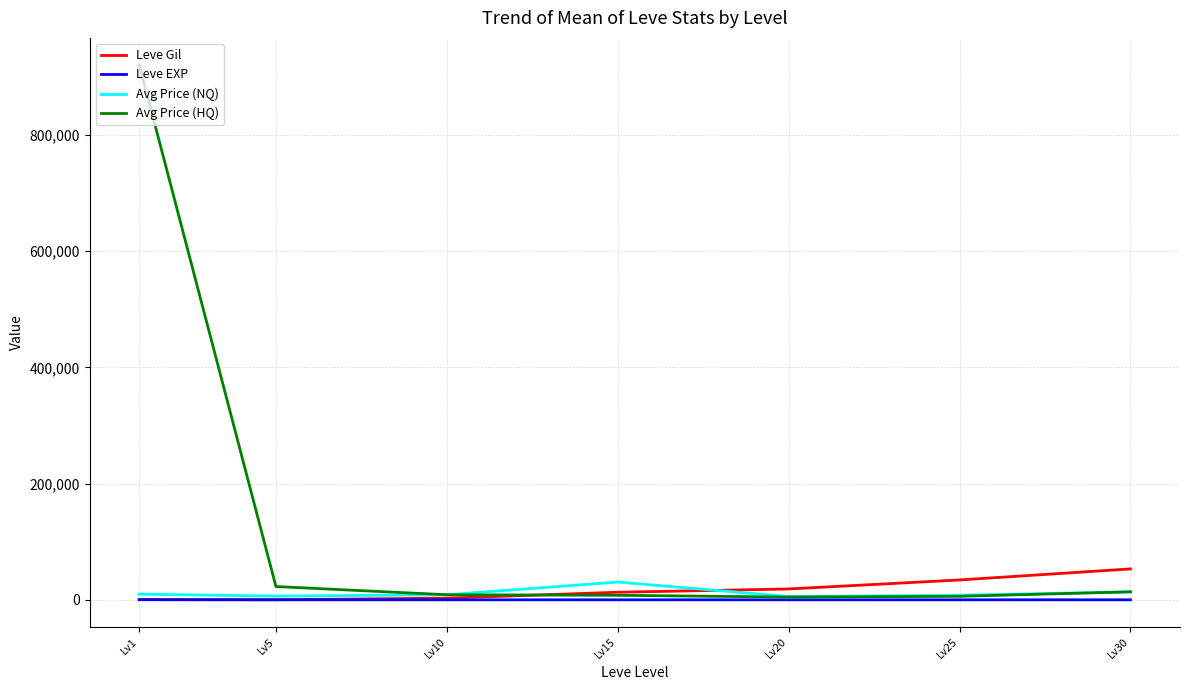

Which label corresponds to the largest value in the chart?

Lv1